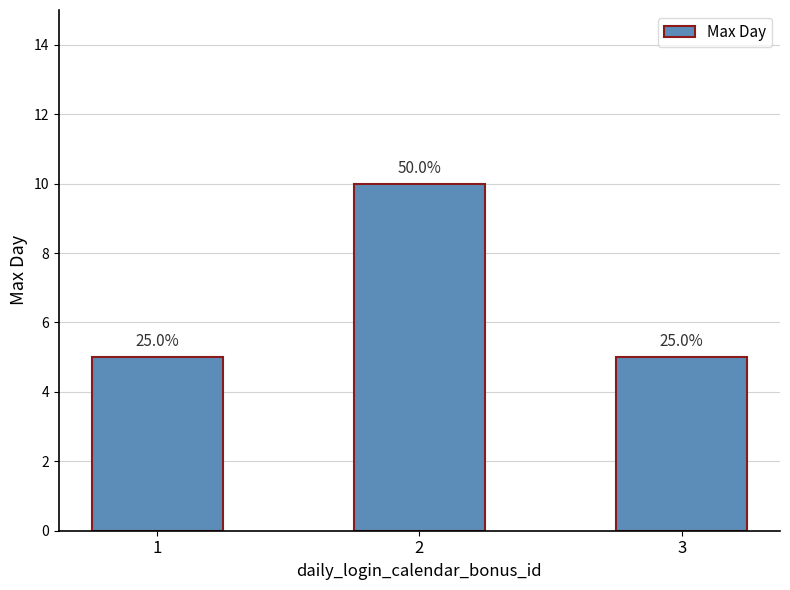

What is the change in value from 1 to 2?

+5